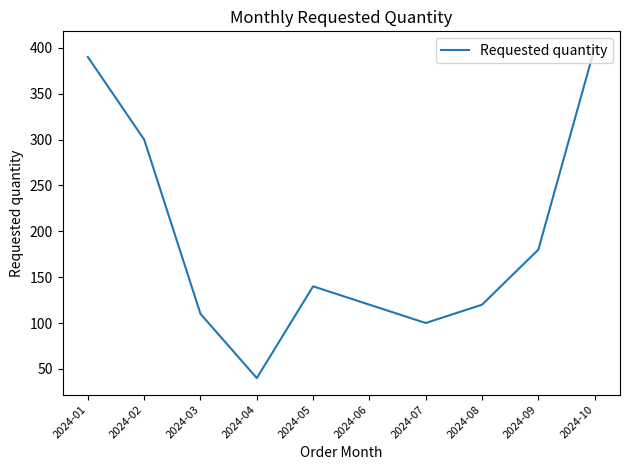

How many interior local peaks (higher than both neighbors) does the data have?

1